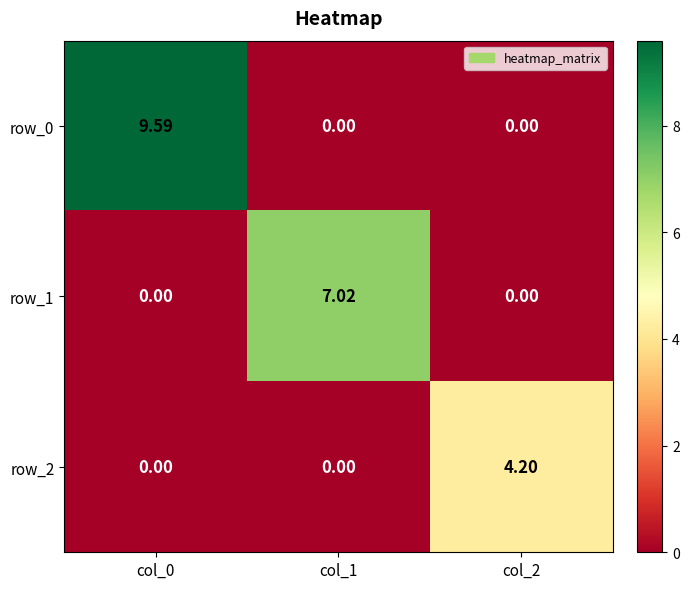

At how many categories does at least one series exceed 6?

2